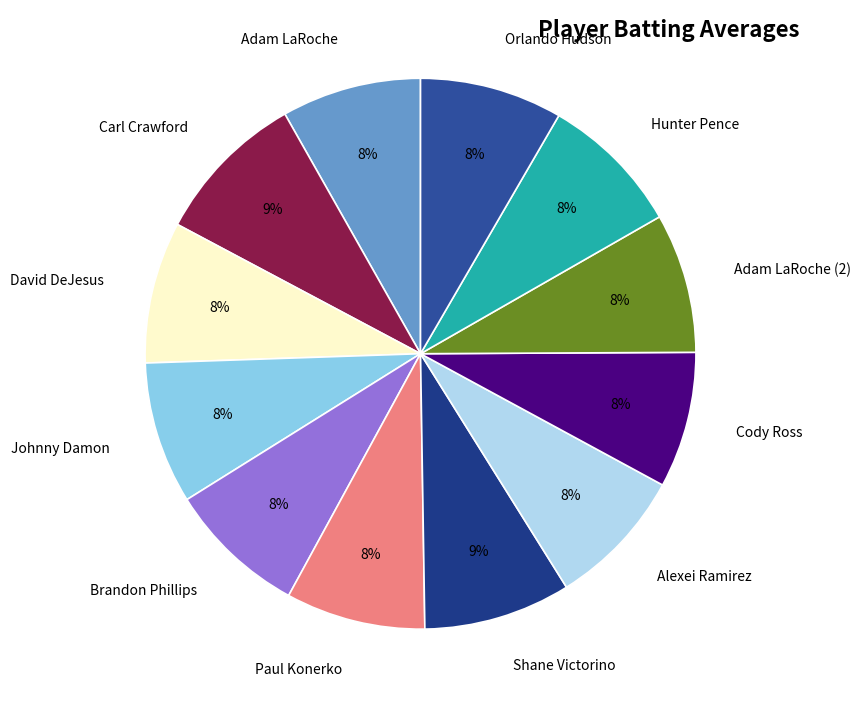

To the nearest percent, what portion does Paul Konerko represent?

8%